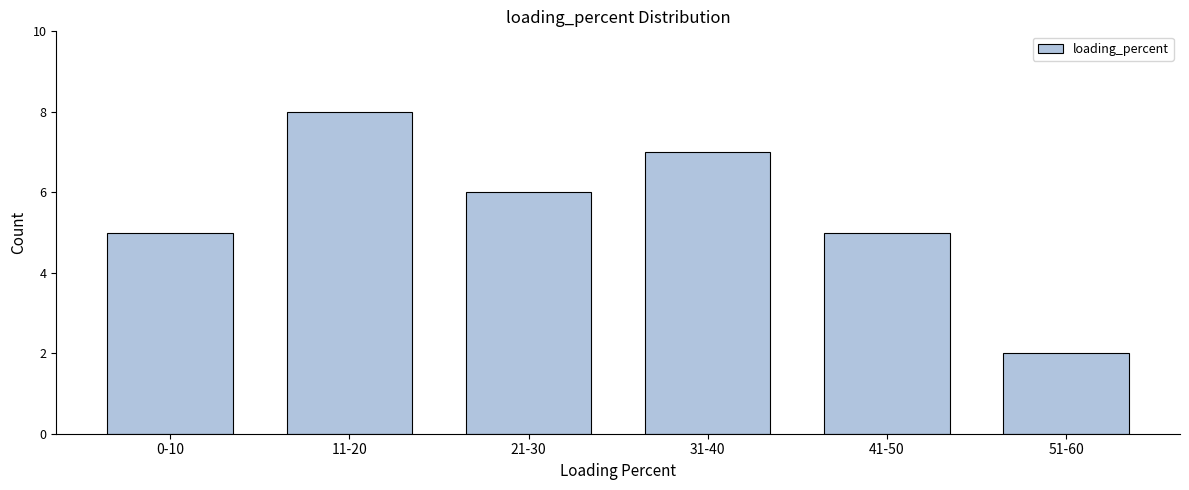

Reading right to left, what are all the values shown in this chart?

2	5	7	6	8	5